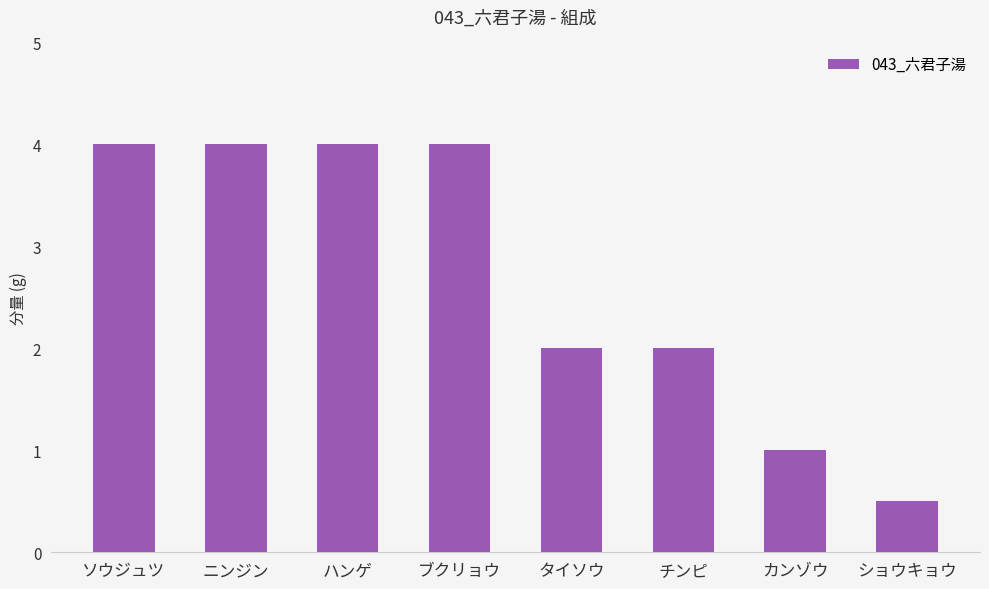

Approximately how many times larger is the value at チンピ compared to タイソウ?

1.0